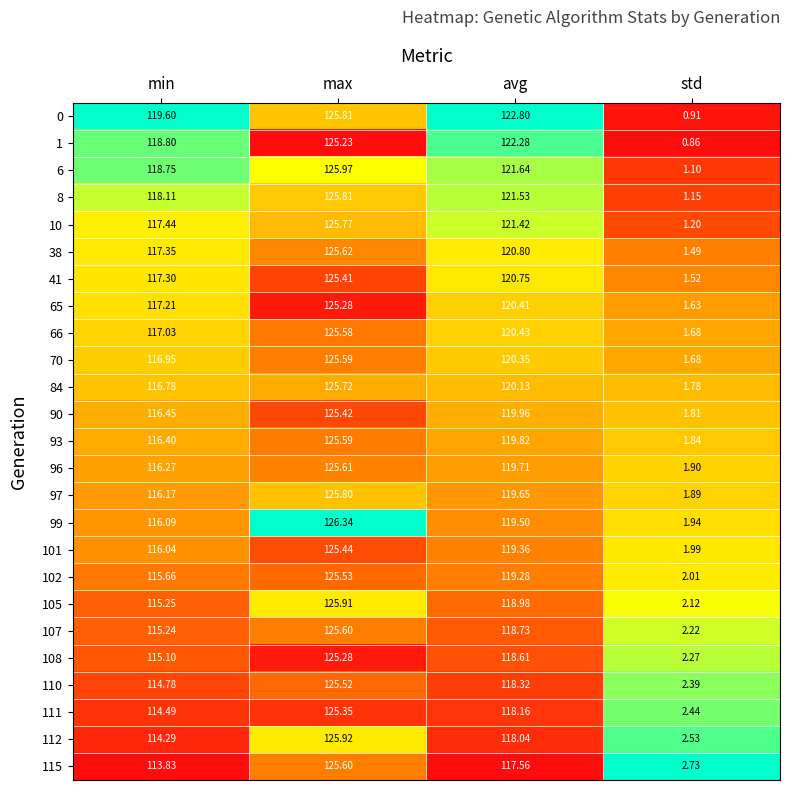

Where is 115 nearest to the value 64?

min